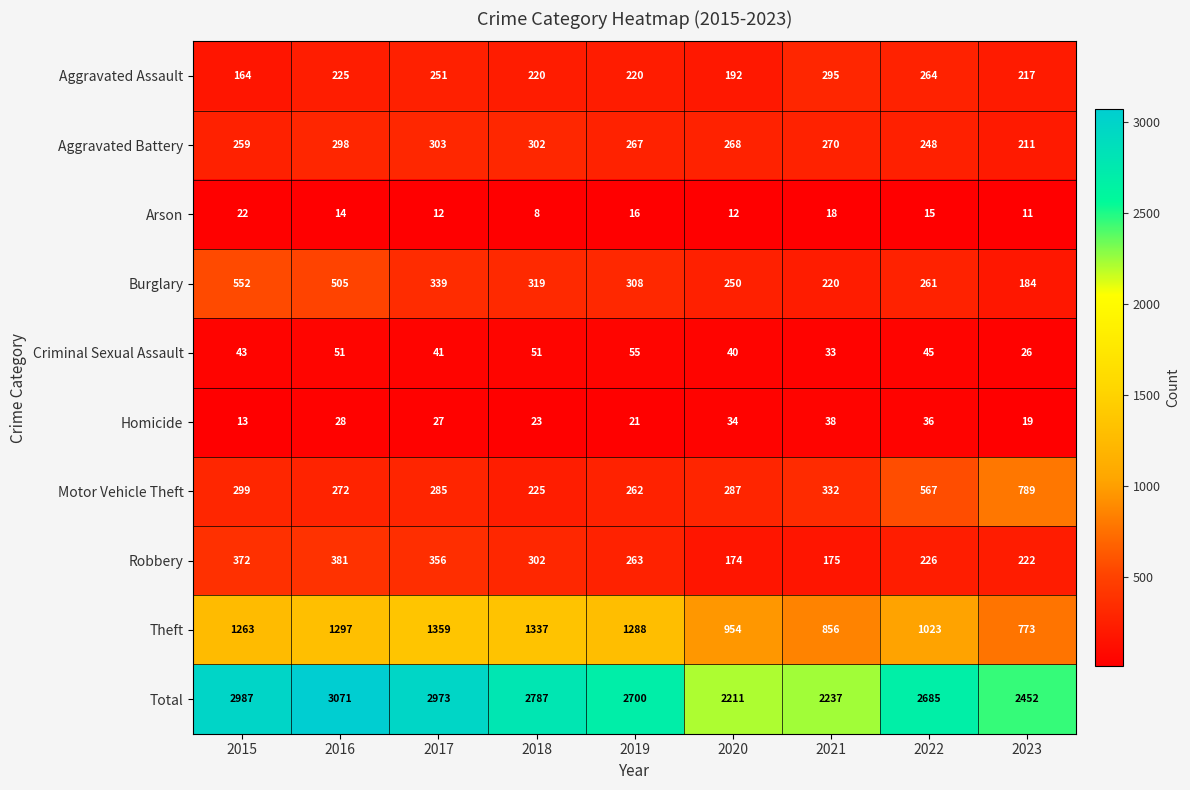

What is the difference between the Theft values at 2021 and 2020?

98